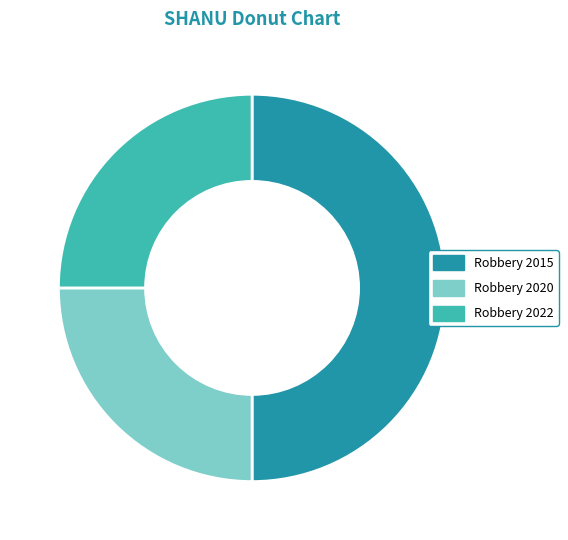

Do Robbery 2015 and Robbery 2022 together represent more than half of the pie?

Yes